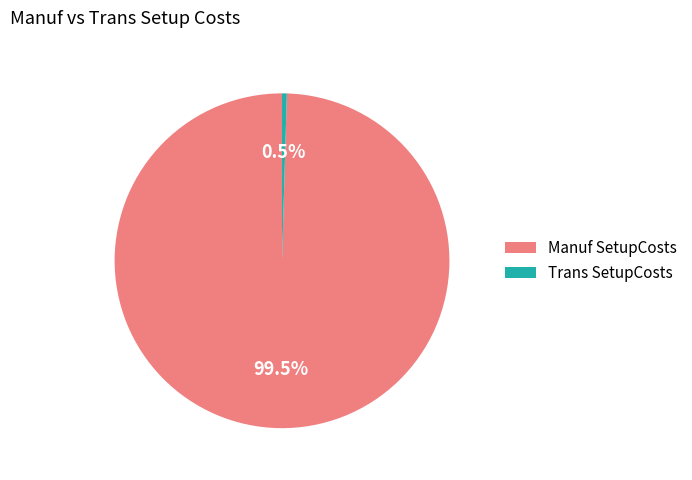

Does any single category account for the majority?

Yes